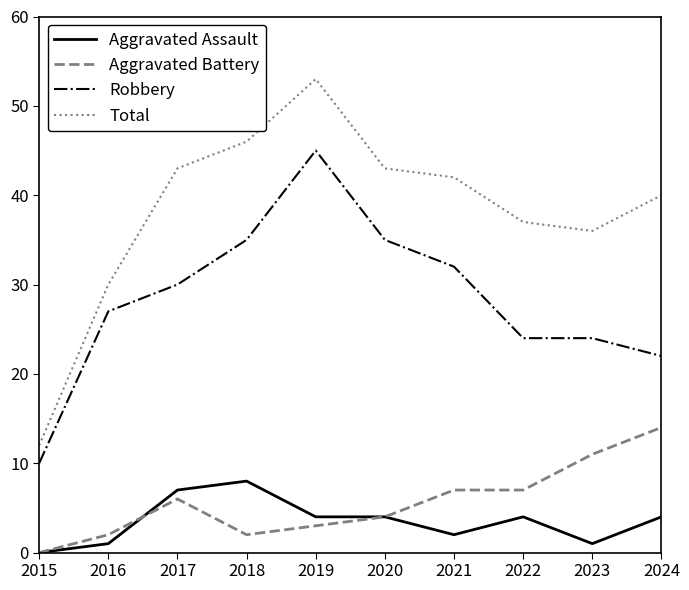

Where does the Total series first go above 42?

2017